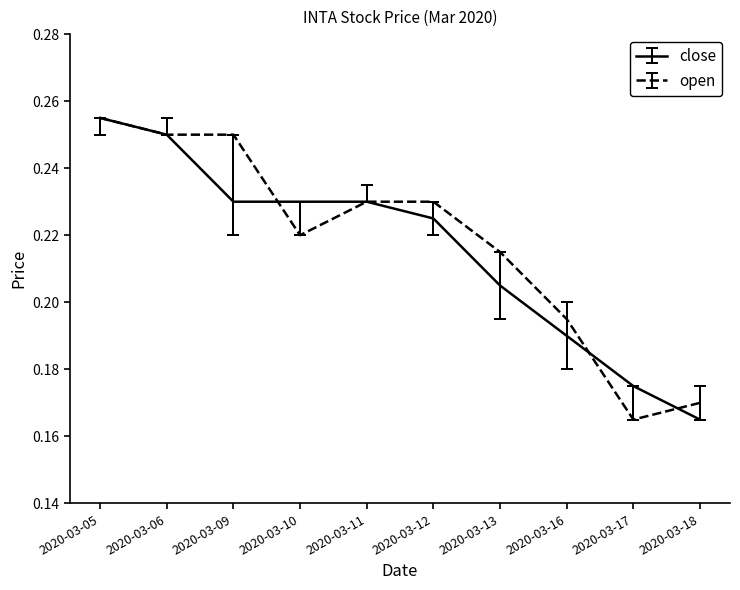

Count the open values in the range 0 to 1.

10